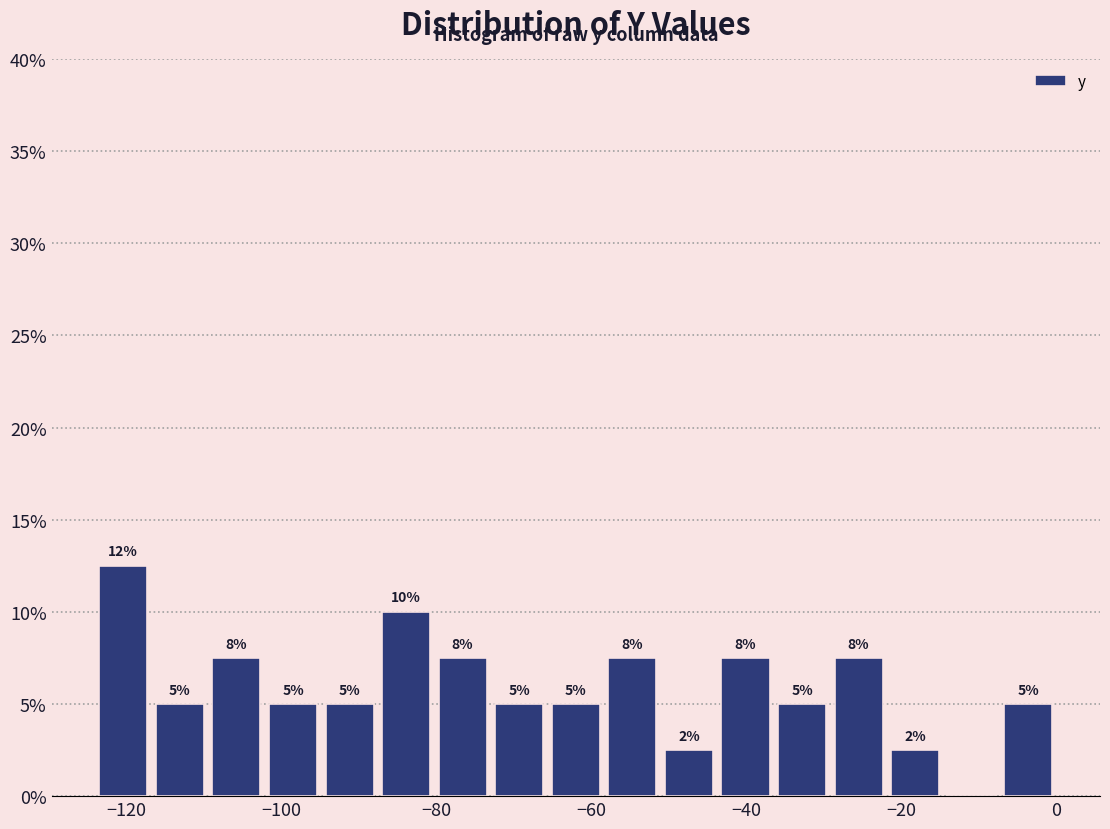

Read against the x-axis, roughly where is the centre of the tallest bar?

-120